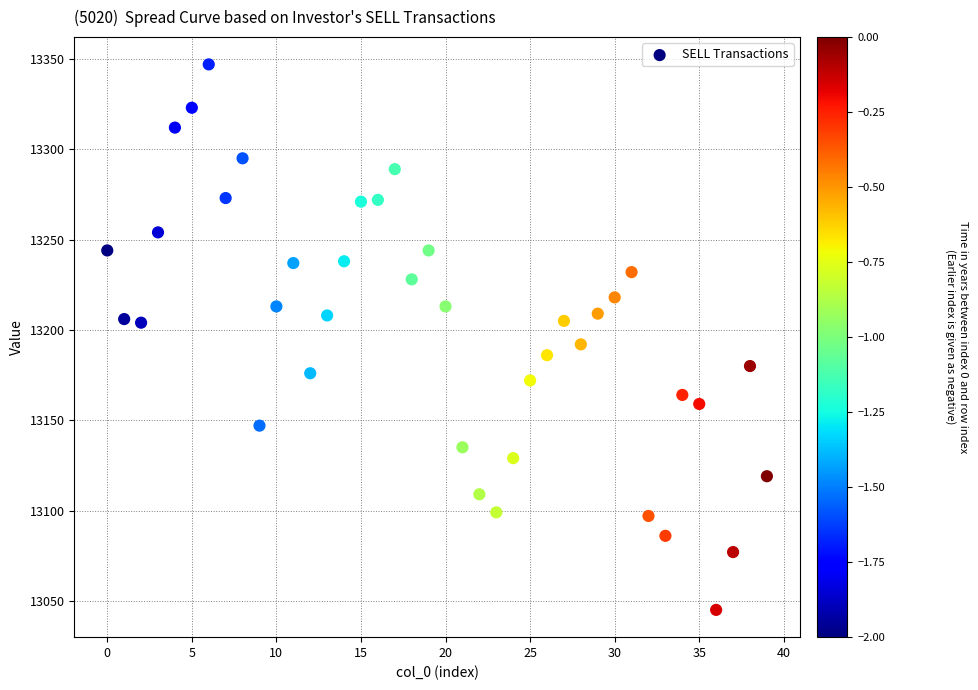

What is the range of Y values (max minus min)?

302